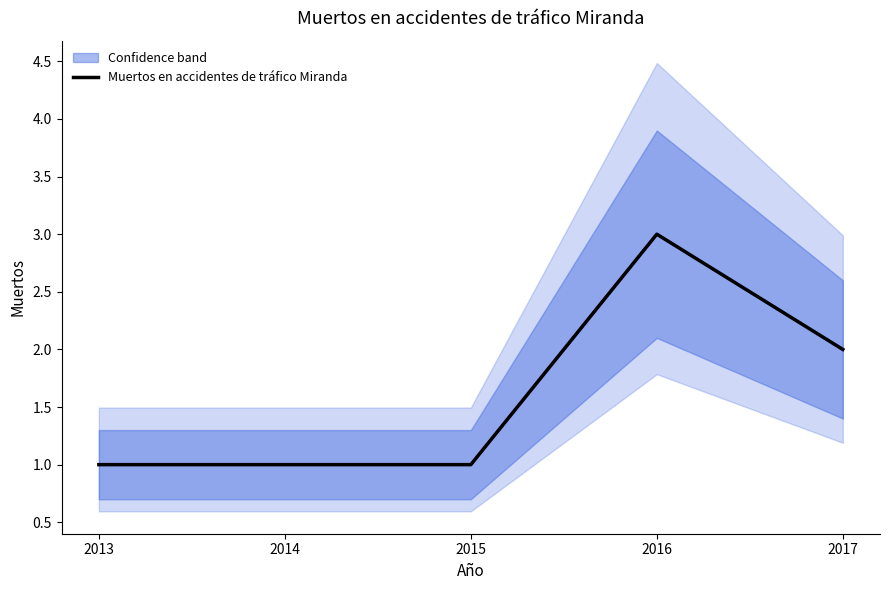

What value does the data have at 2015?

1